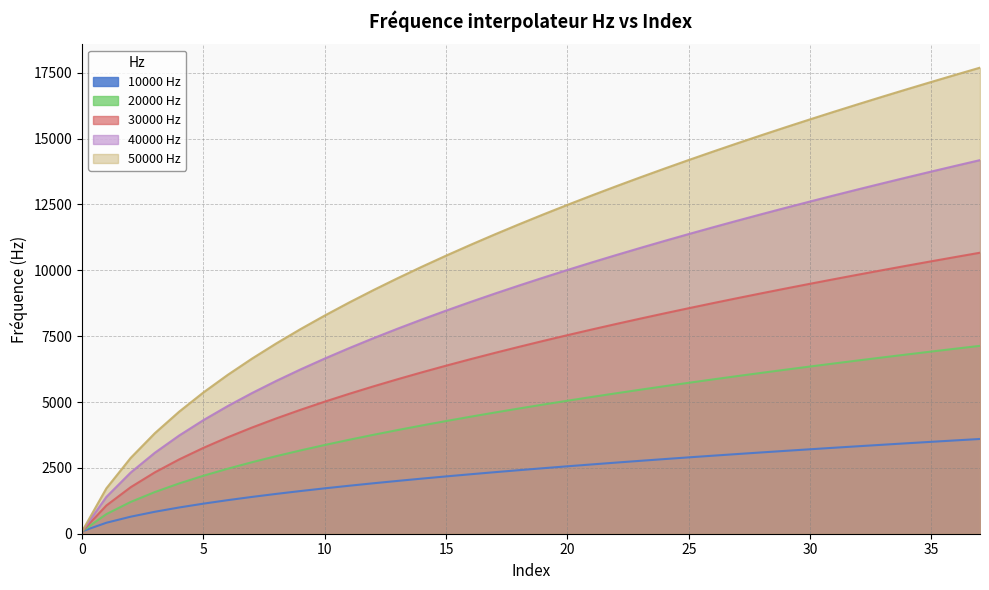

True or false: 40000 Hz and 30000 Hz cross at least once.

False